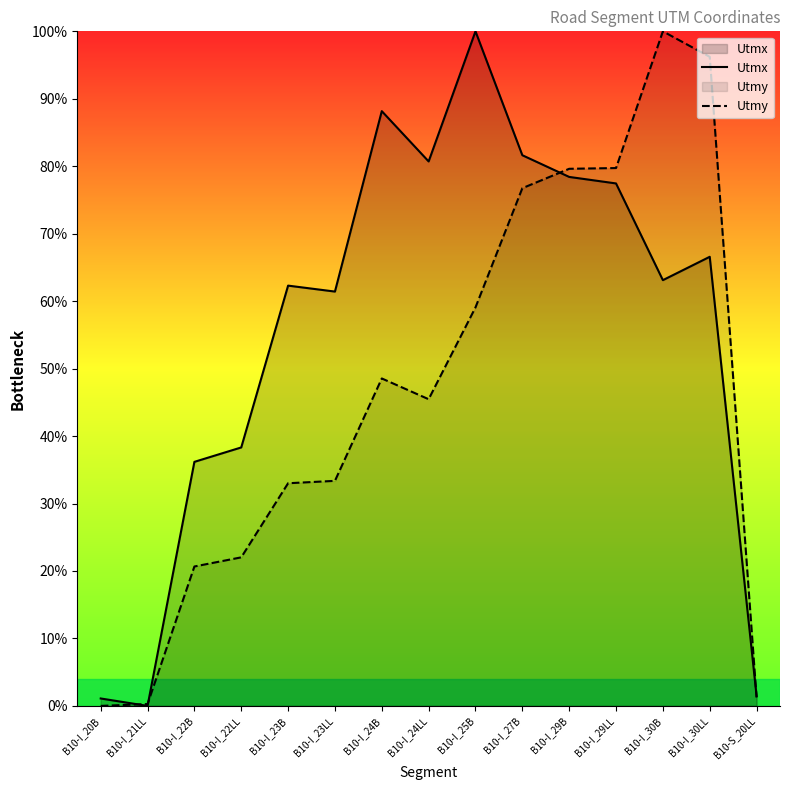

Which category has the lowest value across all series?

B10-I_21LL